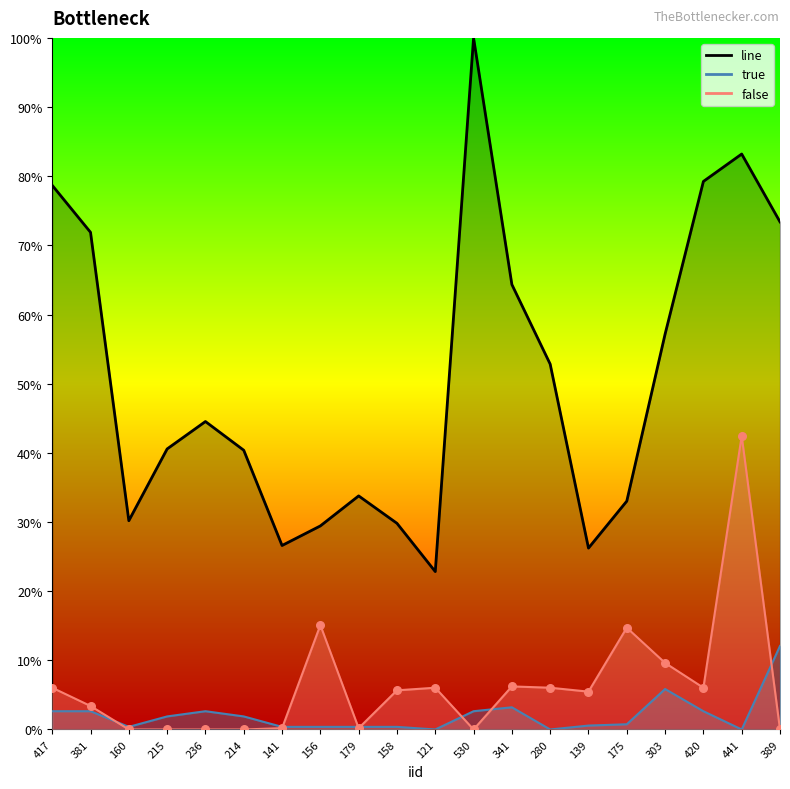

Which series has the largest Y range (max minus min)?

line